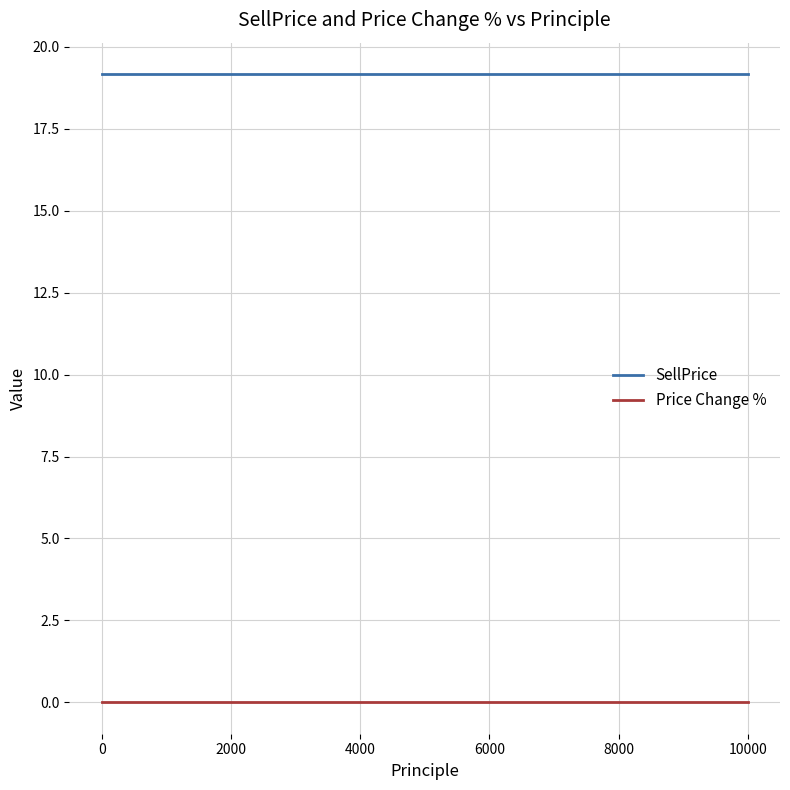

What are all the series names shown in the legend?

SellPrice, Price Change %